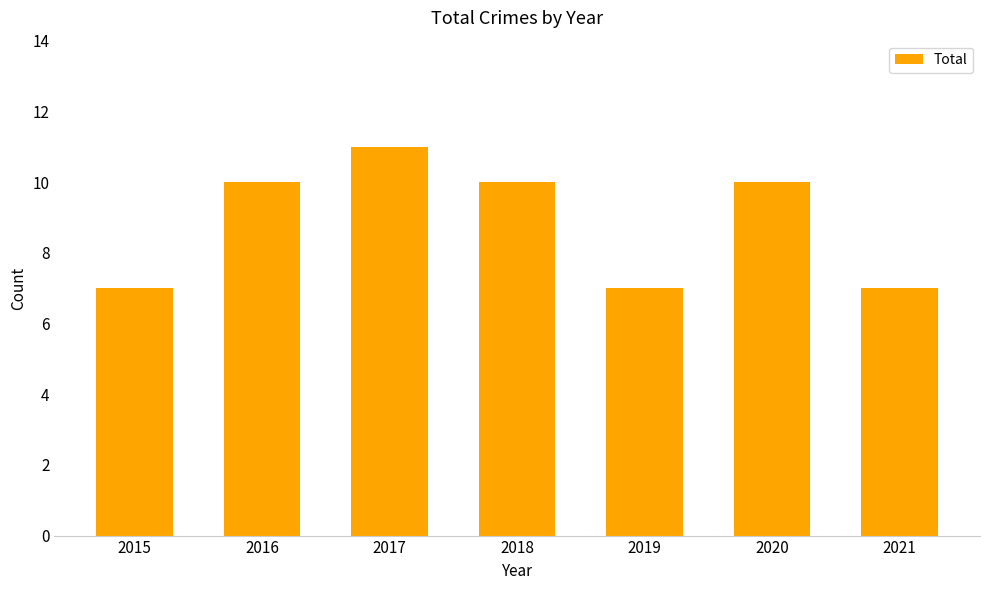

What is the approximate value at 2016?

10